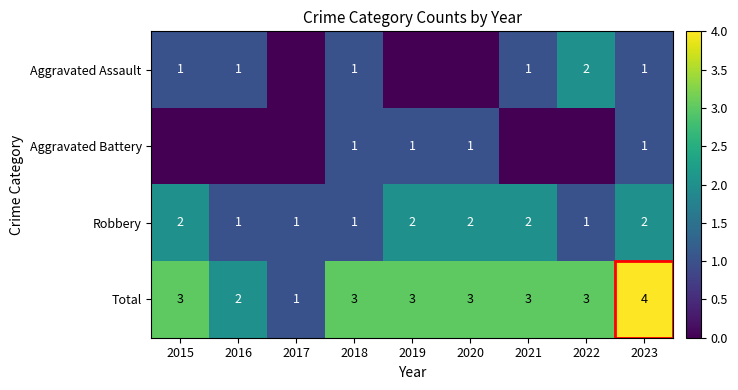

What is the approximate value of Total at 2018?

3